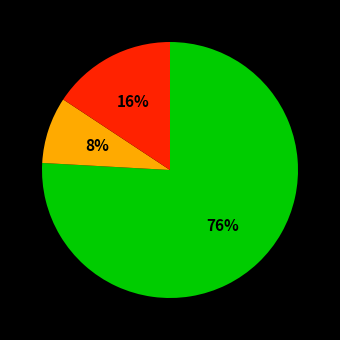

To the nearest percent, what is the average slice percentage?

33%